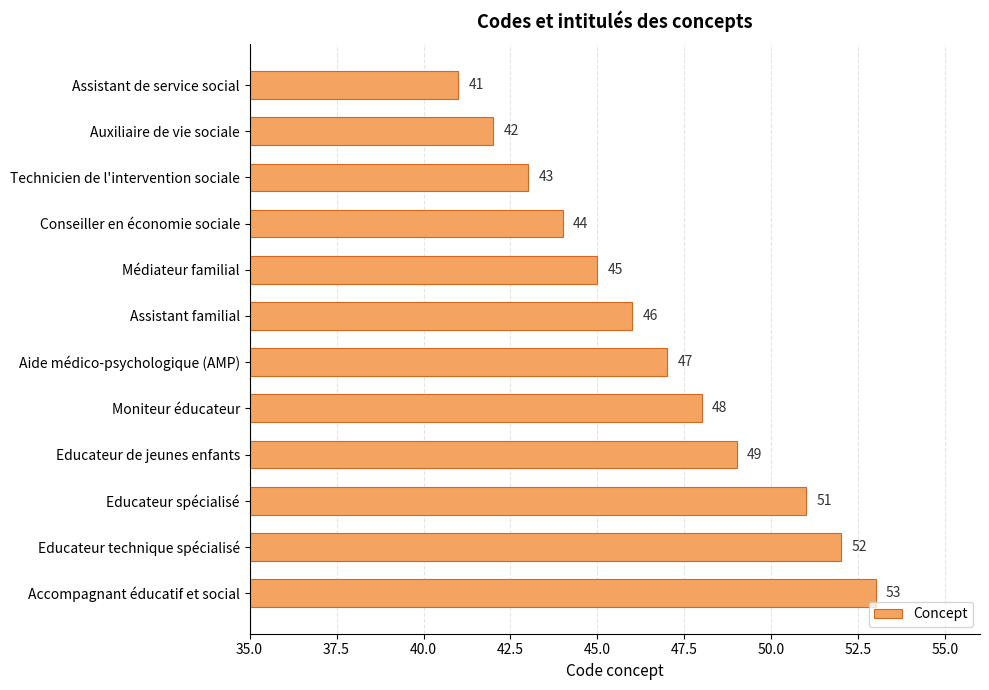

Are the bars grouped side by side (vs. stacked)?

No